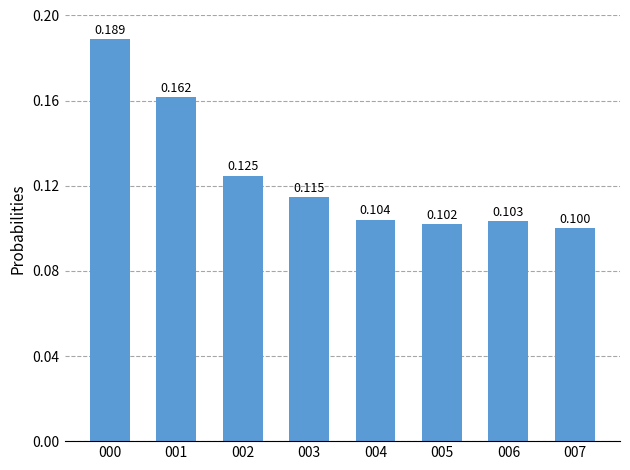

True or false: the data shows 0.0 at 005.

False